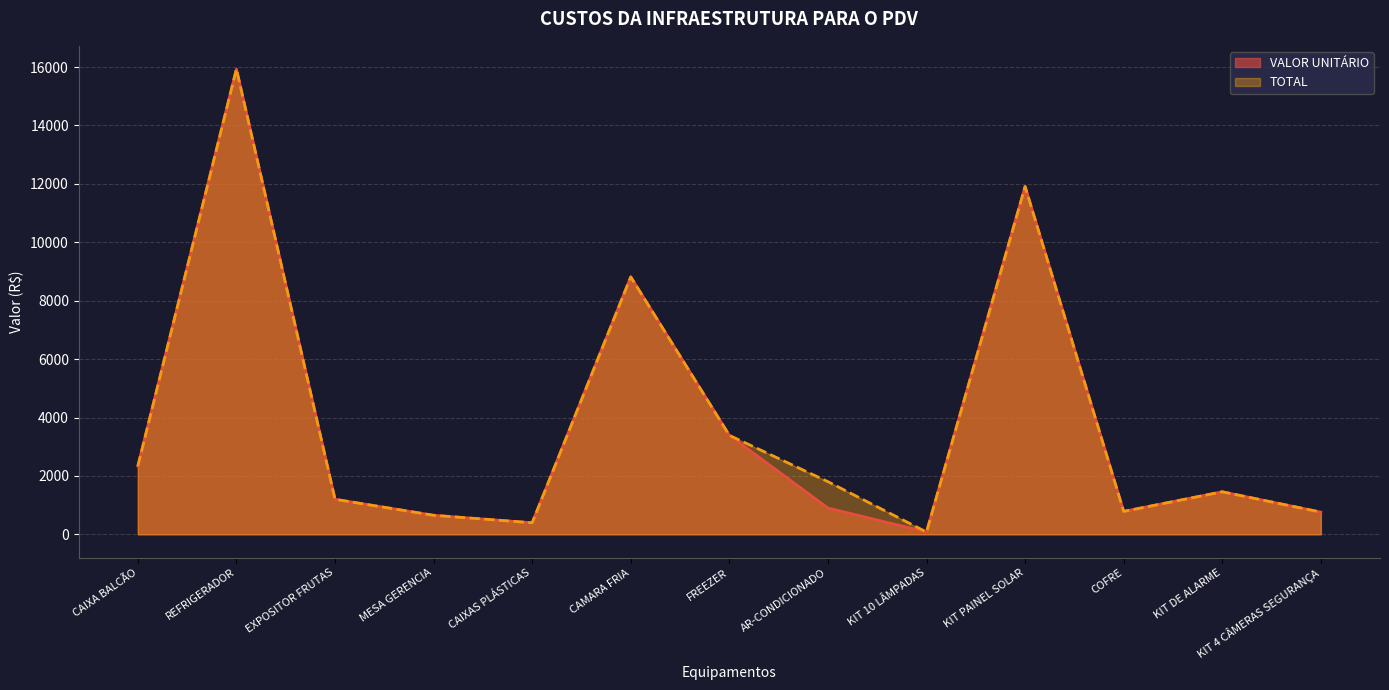

List the labels in order of TOTAL value, smallest first.

KIT 10 LÂMPADAS, CAIXAS PLÁSTICAS, MESA GERENCIA, KIT 4 CÂMERAS SEGURANÇA, COFRE, EXPOSITOR FRUTAS, KIT DE ALARME, AR-CONDICIONADO, CAIXA BALCÃO, FREEZER, CAMARA FRIA, KIT PAINEL SOLAR, REFRIGERADOR